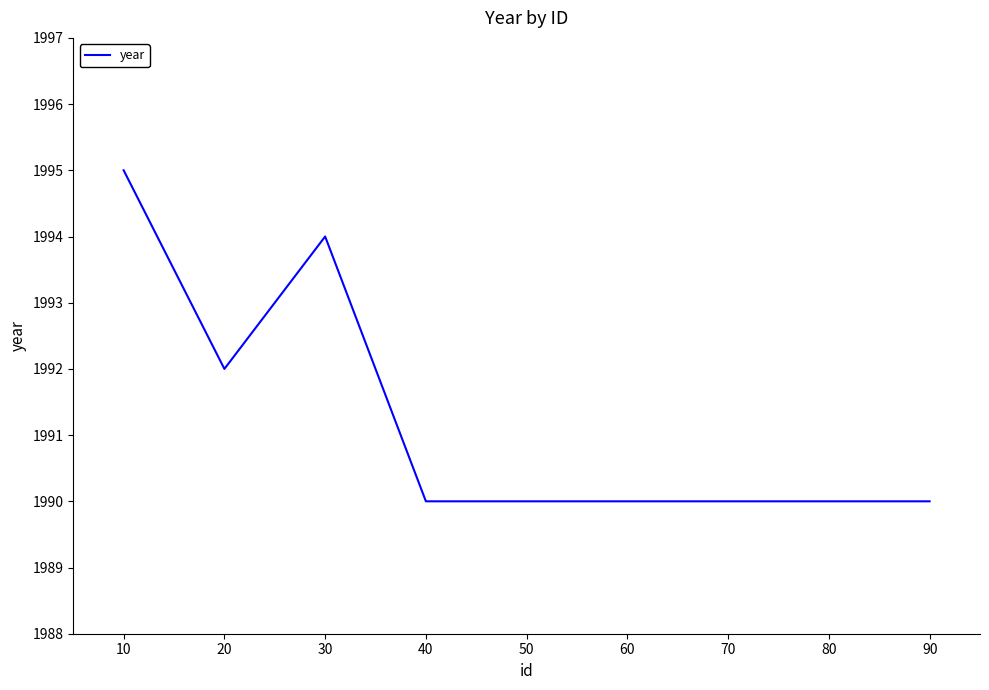

What is the maximum value shown in the chart?

1995